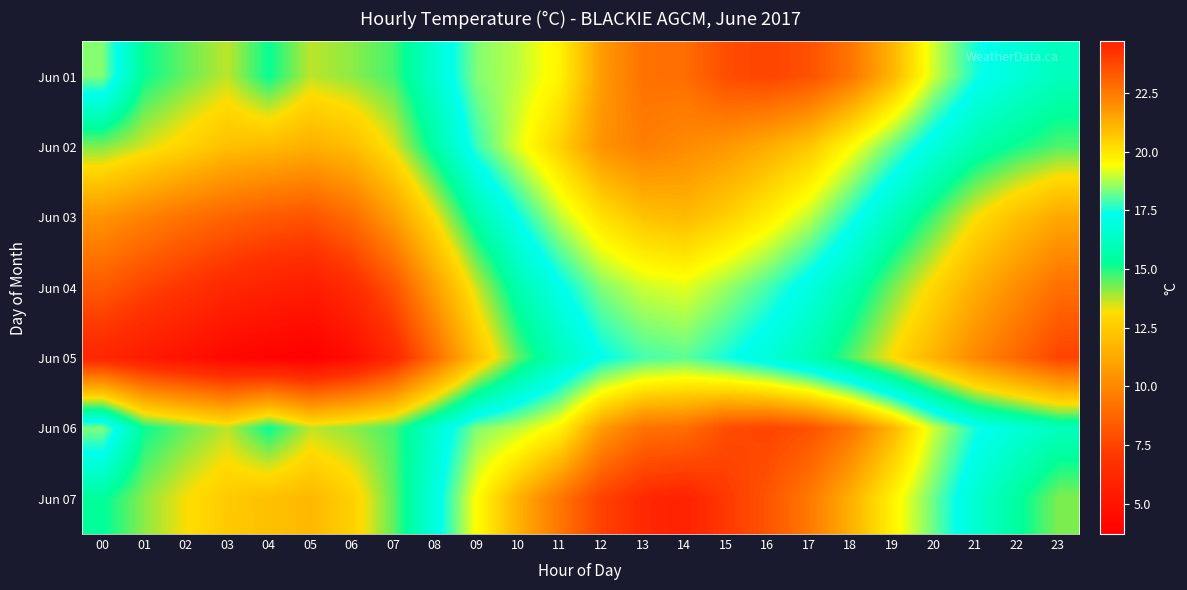

Reading right to left, what are all the values shown in this chart?

Jun 01: 23=16.1	22=16.8	21=17.5	20=19.0	19=21.1	18=22.6	17=23.5	16=23.8	15=23.6	14=22.8	13=22.7	12=21.7	11=19.7	10=18.9	09=18.4	08=16.6	07=14.7	06=14.1	05=13.7	04=15.2	03=13.7	02=14.4	01=15.2	00=18.4
Jun 02: 23=14.6	22=15.1	21=15.8	20=16.9	19=18.2	18=19.5	17=20.7	16=21.3	15=21.8	14=22.1	13=22.4	12=21.9	11=20.5	10=19.2	09=17.8	08=15.6	07=13.4	06=12.0	05=11.5	04=11.9	03=12.1	02=12.8	01=13.5	00=14.2
Jun 03: 23=11.2	22=12.1	21=13.2	20=14.7	19=16.1	18=17.6	17=18.9	16=19.8	15=20.5	14=21.0	13=20.8	12=20.1	11=18.9	10=17.4	09=15.7	08=13.2	07=10.8	06=9.0	05=8.1	04=8.3	03=8.7	02=9.2	01=9.8	00=10.5
Jun 04: 23=9.1	22=10.2	21=11.4	20=12.9	19=14.3	18=15.8	17=17.0	16=17.9	15=18.6	14=19.2	13=19.0	12=18.4	11=17.2	10=15.8	09=13.6	08=10.9	07=8.1	06=6.4	05=5.5	04=5.8	03=6.2	02=6.9	01=7.5	00=8.3
Jun 05: 23=7.5	22=8.8	21=10.0	20=11.6	19=13.1	18=14.6	17=15.9	16=16.8	15=17.5	14=18.1	13=17.9	12=17.3	11=16.1	10=14.5	09=12.1	08=9.0	07=6.2	06=4.5	05=3.7	04=3.9	03=4.2	02=4.8	01=5.4	00=6.1
Jun 06: 23=16.1	22=16.8	21=17.5	20=19.0	19=21.1	18=22.6	17=23.5	16=23.8	15=23.6	14=22.8	13=22.7	12=21.7	11=19.7	10=18.9	09=18.4	08=16.6	07=14.7	06=14.1	05=13.7	04=15.2	03=13.7	02=14.4	01=15.2	00=18.4
Jun 07: 23=14.2	22=15.4	21=16.6	20=18.2	19=19.7	18=21.2	17=22.5	16=23.4	15=24.1	14=24.7	13=24.5	12=23.9	11=22.6	10=21.2	09=19.5	08=17.0	07=14.5	06=12.7	05=11.8	04=12.1	03=12.5	02=13.2	01=14.1	00=15.3